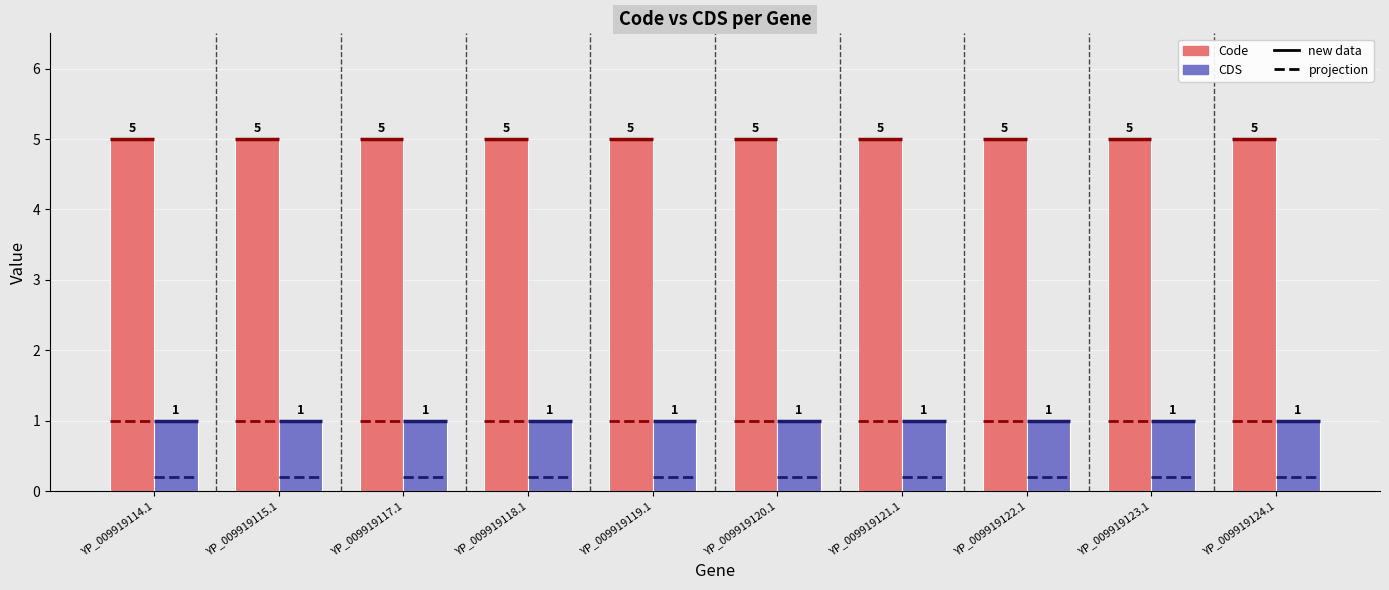

Which category has the highest value in the CDS series?

YP_009919114.1